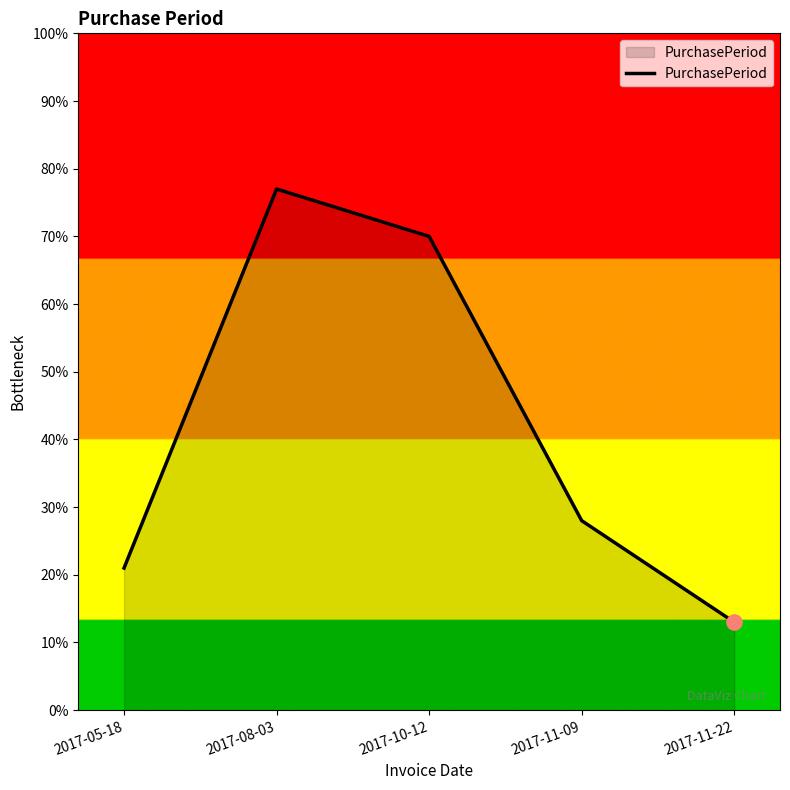

What is the change in value from 2017-05-18 to 2017-10-12?

+49